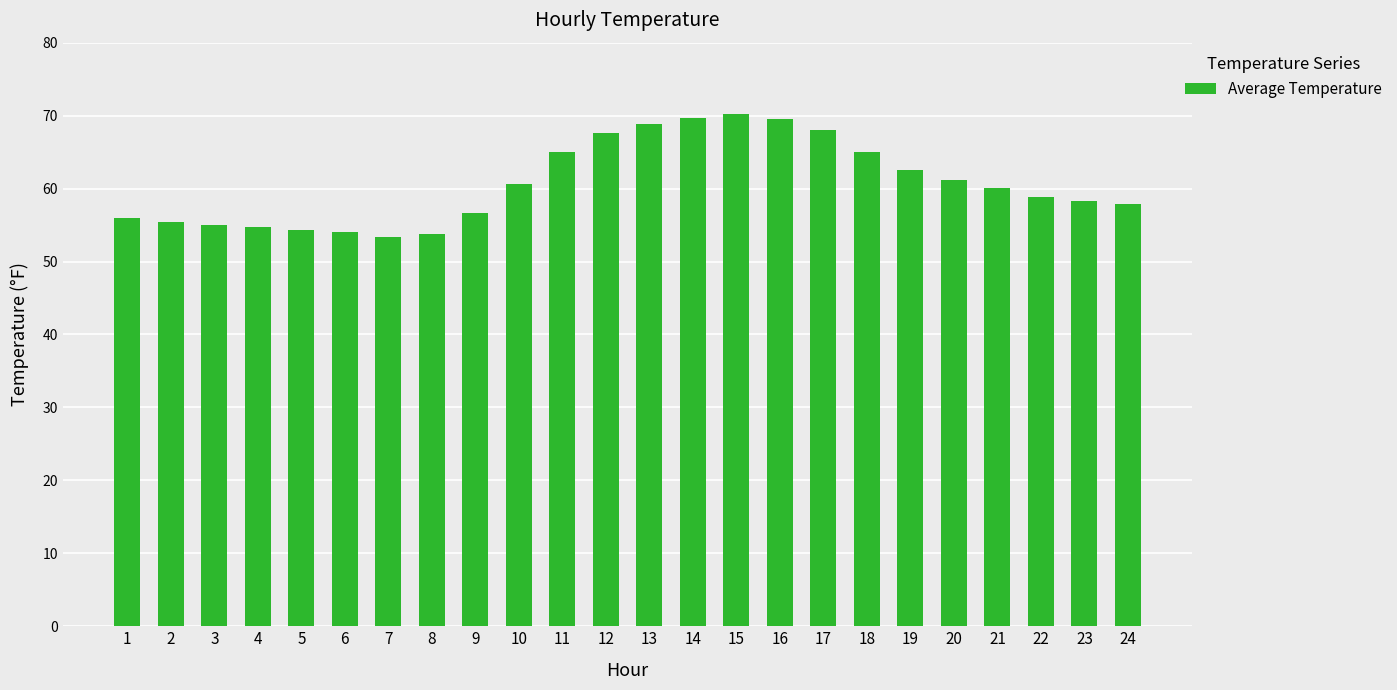

True or false: the data shows 68.8 at 13.

True